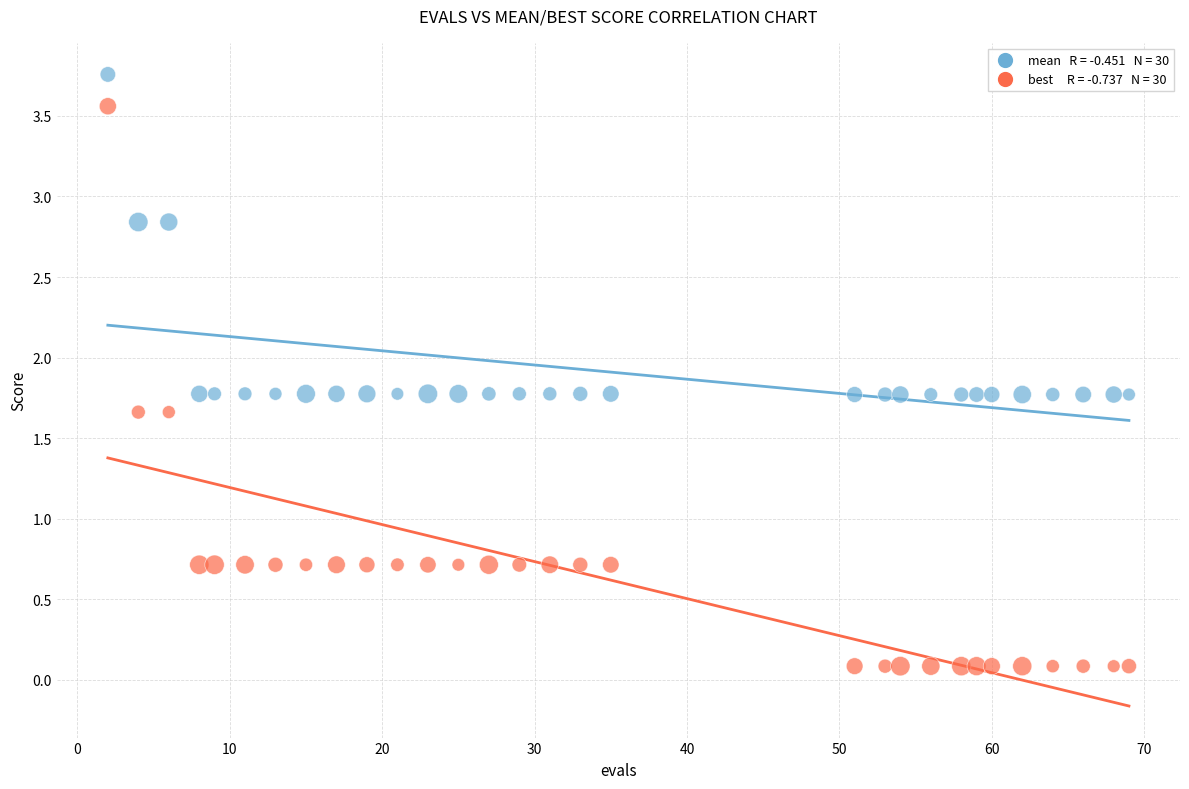

Across all data points, what is the range of X values (max minus min)?

67.0